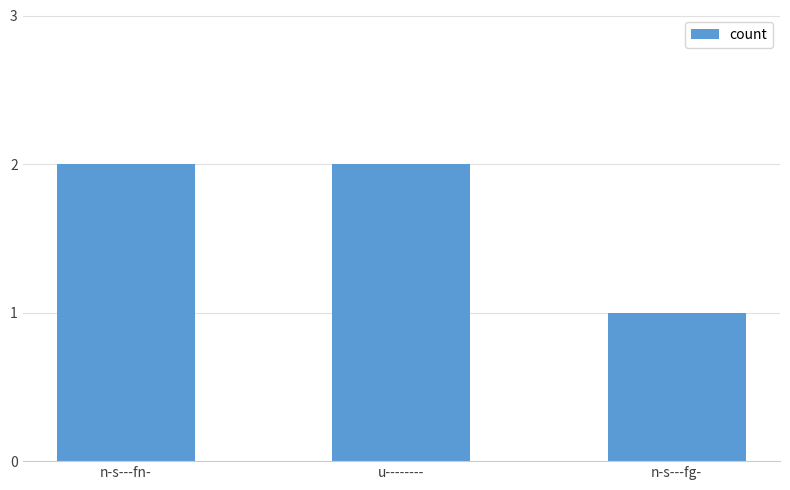

What is the smallest value displayed?

1